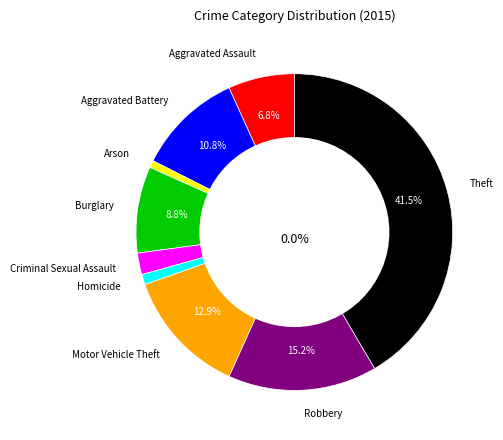

Rank the categories by value from lowest to highest.

Arson, Homicide, Criminal Sexual Assault, Aggravated Assault, Burglary, Aggravated Battery, Motor Vehicle Theft, Robbery, Theft